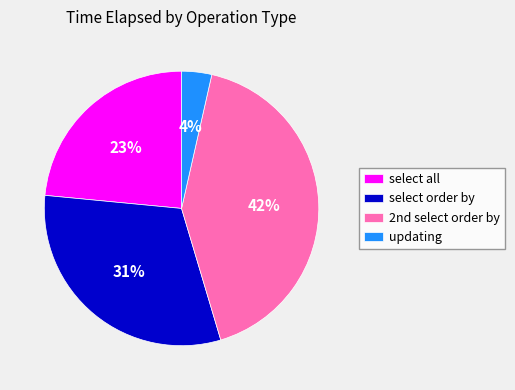

What percentage is the select all slice, to the nearest percent?

23%